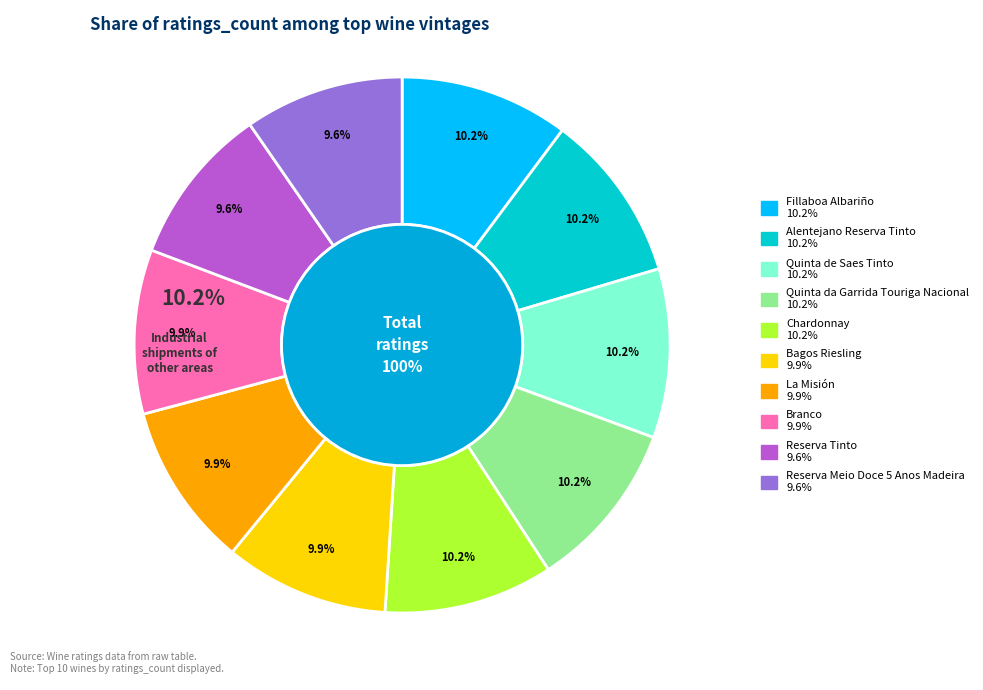

Is Chardonnay the majority of the pie?

No